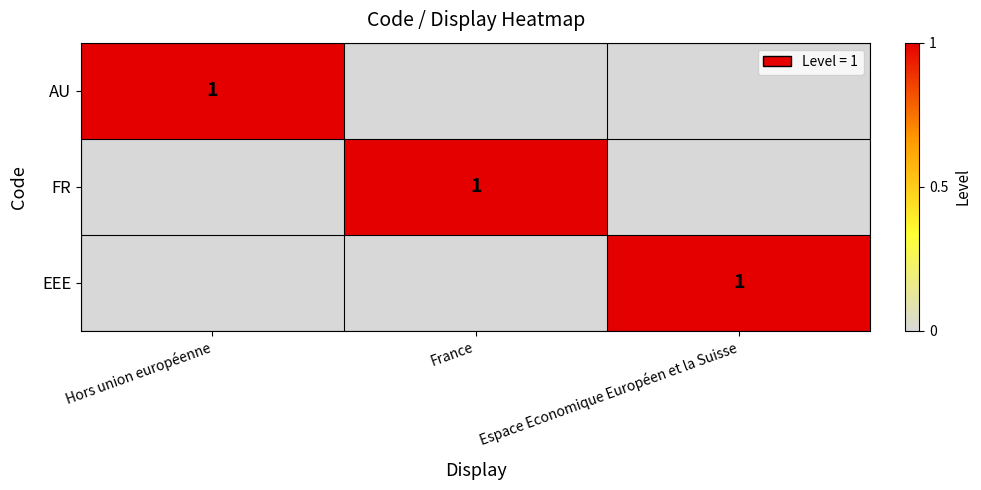

At how many categories does at least one series exceed 0?

3